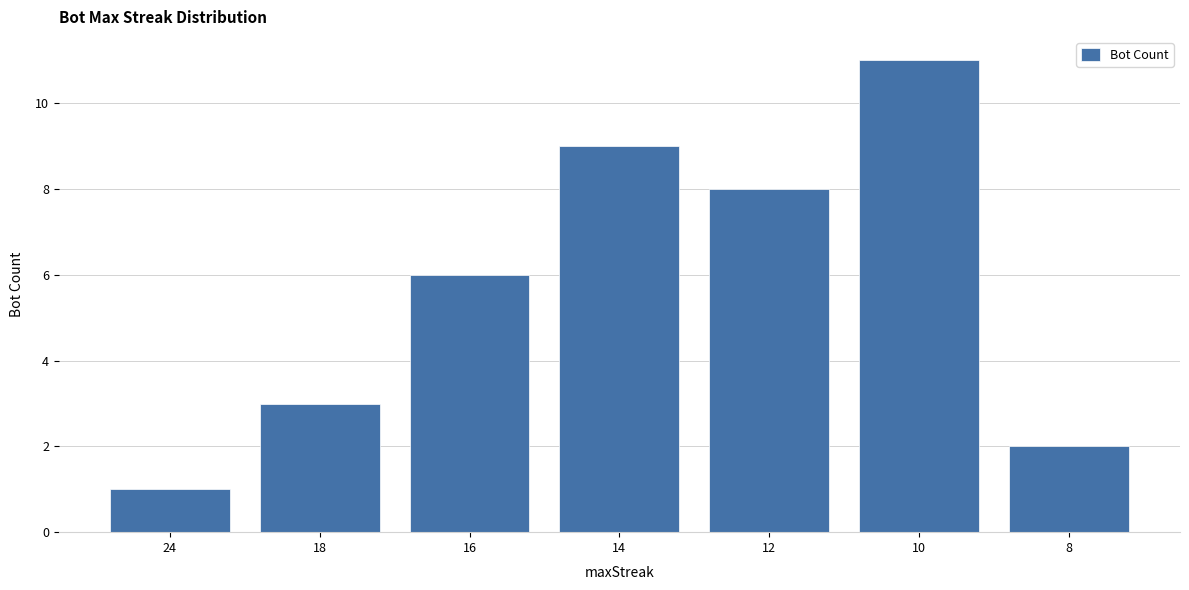

The value at 10 is 6. True or false?

False